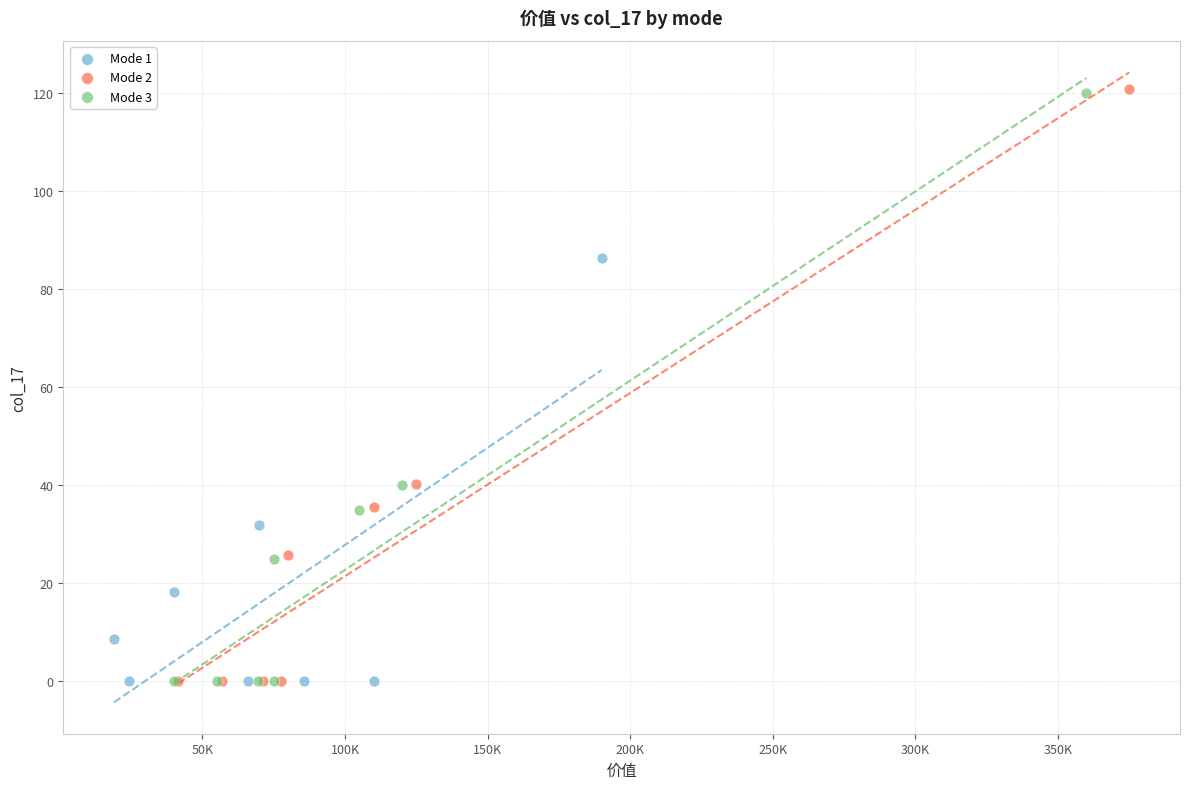

Which series has the largest Y range (max minus min)?

Mode 2